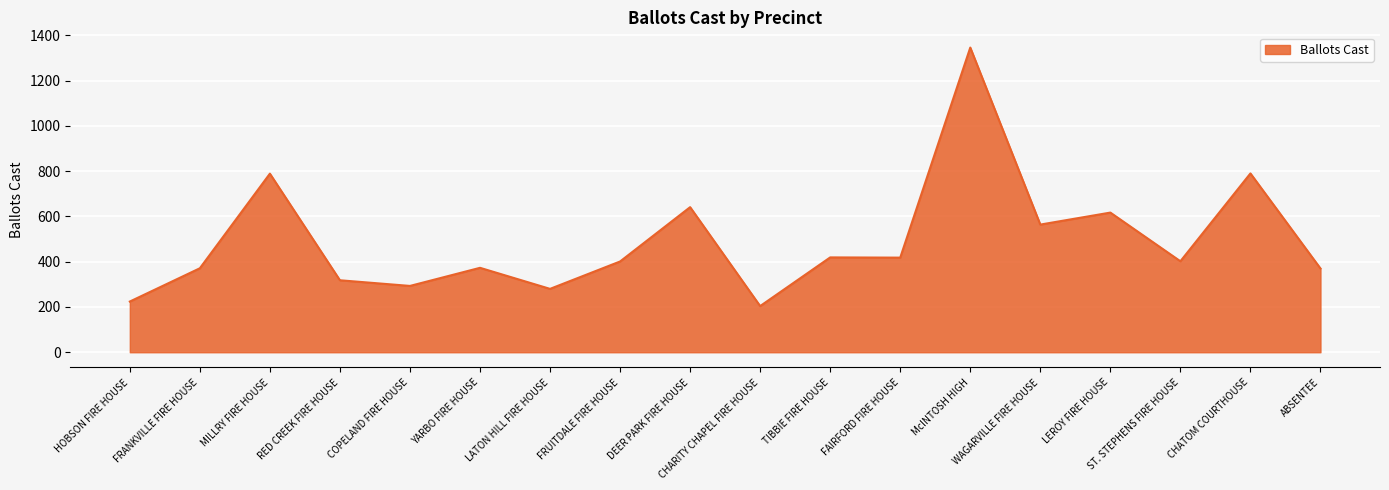

What is the difference between the values at CHARITY CHAPEL FIRE HOUSE and FRANKVILLE FIRE HOUSE?

167